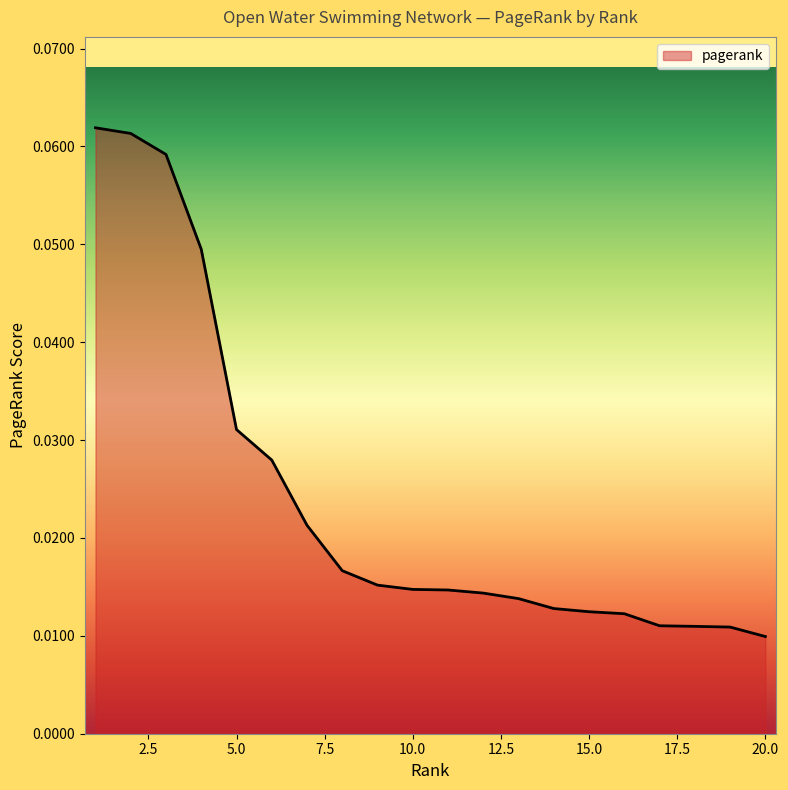

Does the chart display data point markers on the line(s)?

No